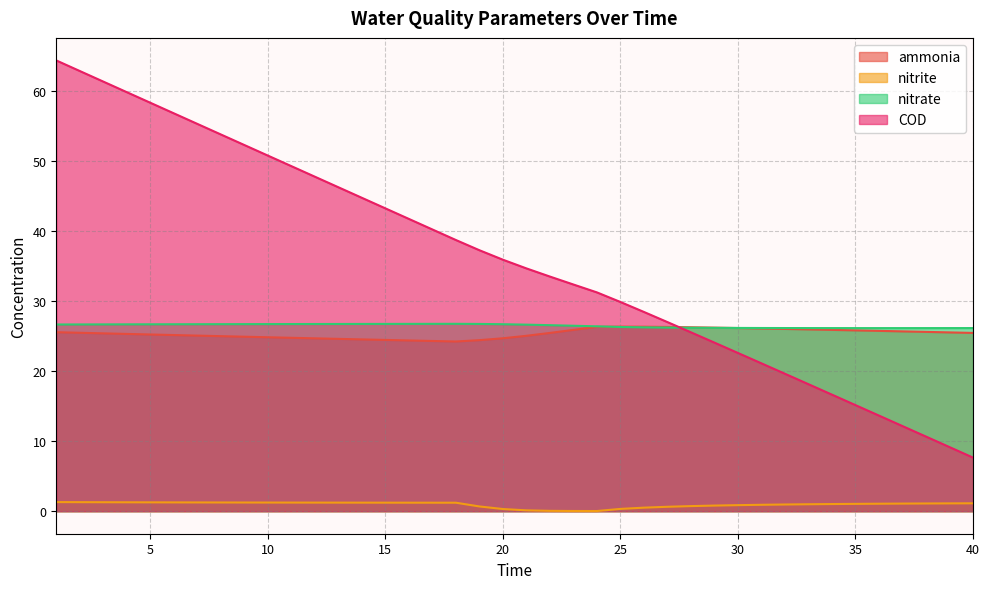

In nitrite, how many points are lower than both neighbors (excluding endpoints)?

1